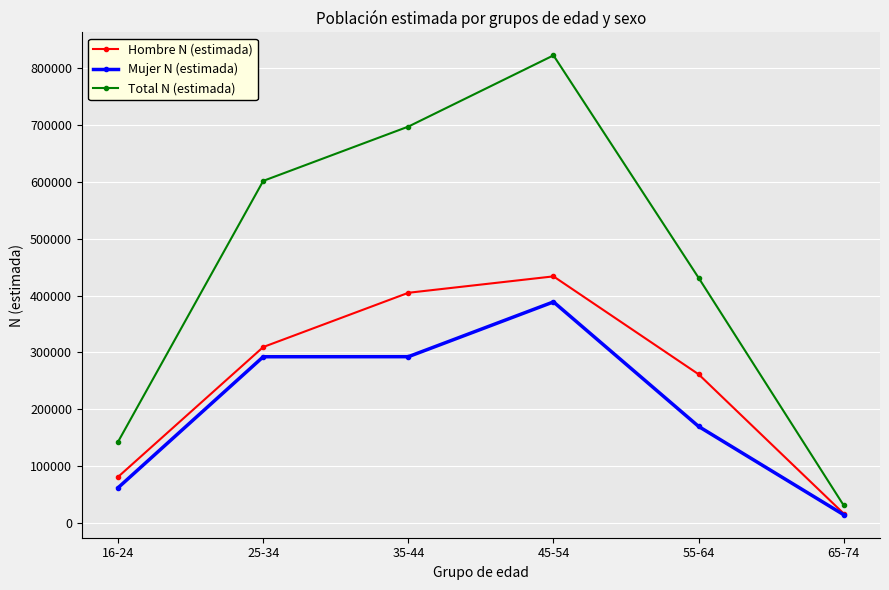

What is the difference between the second highest and second lowest values in the Hombre N (estimada) series?

324018